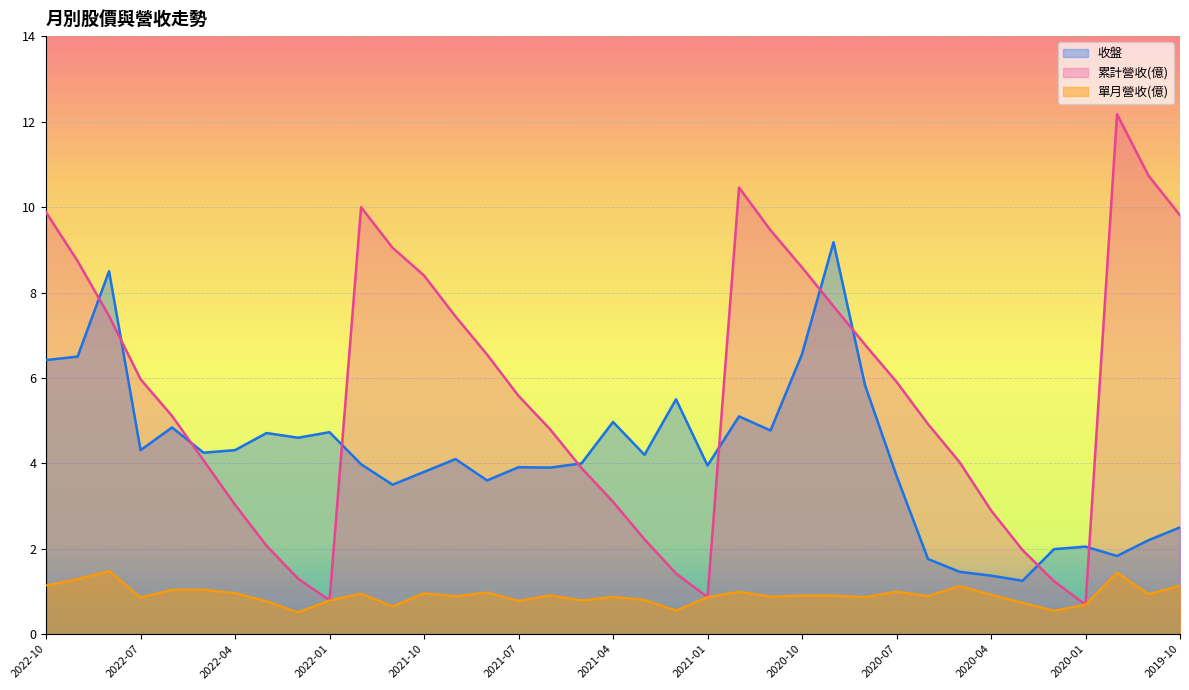

List the series in order of their peak value, highest first.

累計營收(億), 收盤, 單月營收(億)